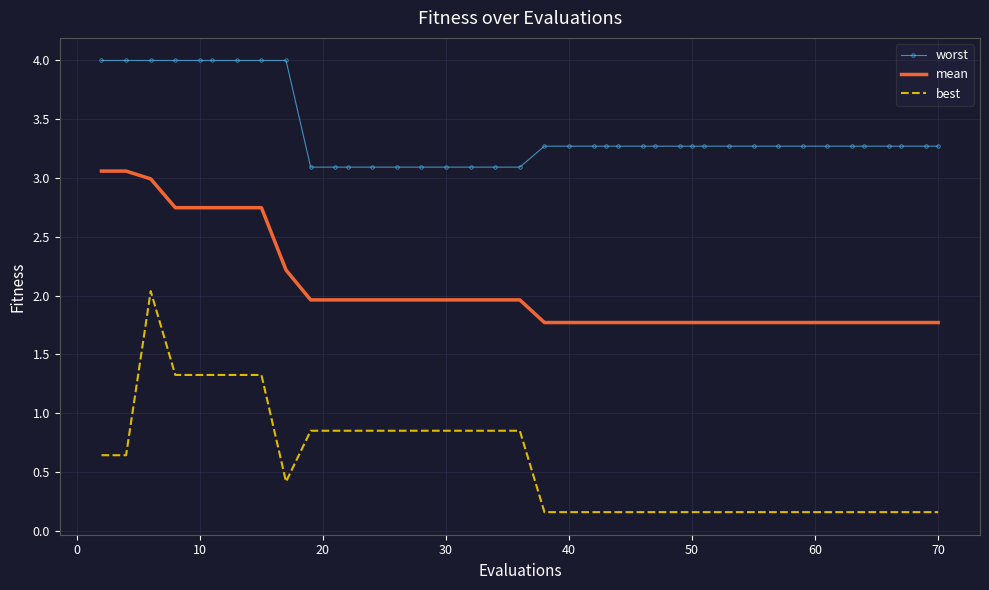

Which series has the widest spread of values?

best